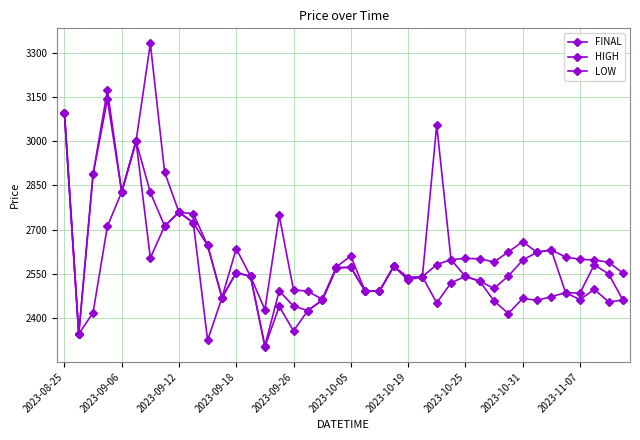

Where is the first local minimum for FINAL?

2023-09-06